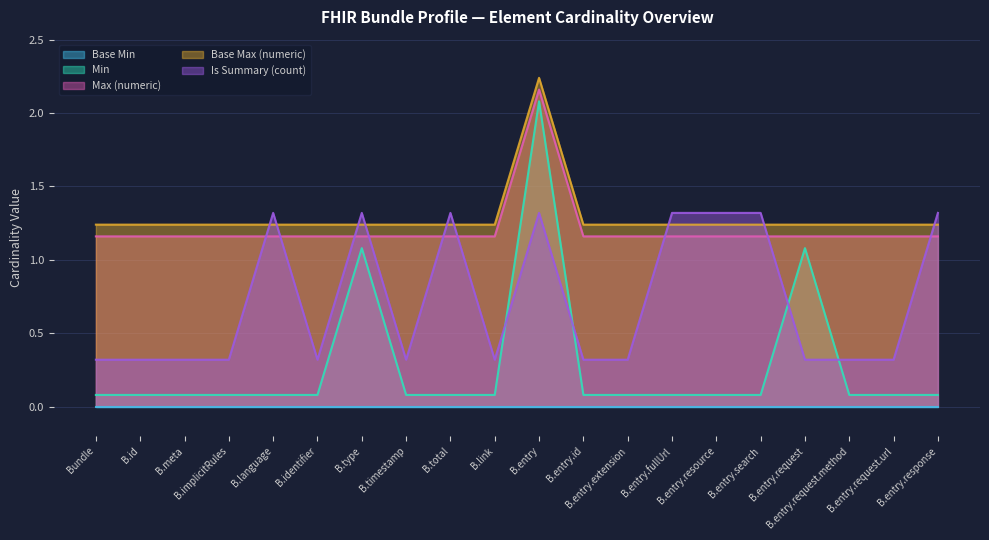

Between B.implicitRules and B.entry.resource, which series saw the biggest shift?

Is Summary (count)